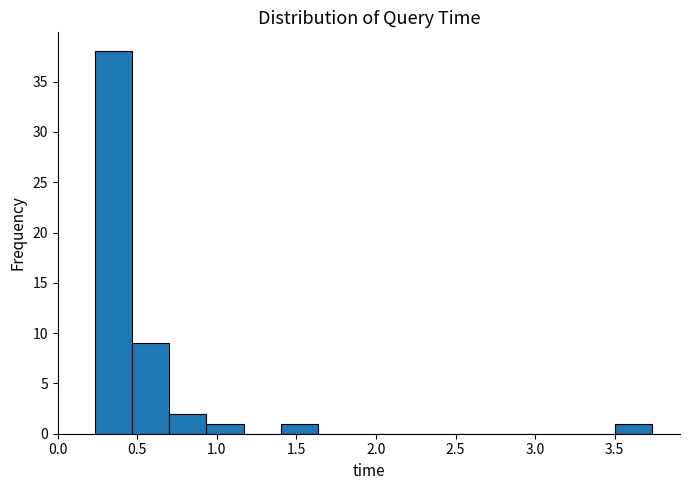

Reading left to right, list every bar in this chart as the range it spans on the x-axis followed by its height. Neither the bar edges nor the heights are printed on the chart, so give them approximately, as read against the axes.

0.25 to 0.45: 38
0.45 to 0.70: 9
0.70 to 0.95: 2
0.95 to 1.15: 1
1.15 to 1.40: 0
1.40 to 1.65: 1
1.65 to 1.85: 0
1.85 to 2.10: 0
2.10 to 2.35: 0
2.35 to 2.55: 0
2.55 to 2.80: 0
2.80 to 3.05: 0
3.05 to 3.25: 0
3.25 to 3.50: 0
3.50 to 3.75: 1